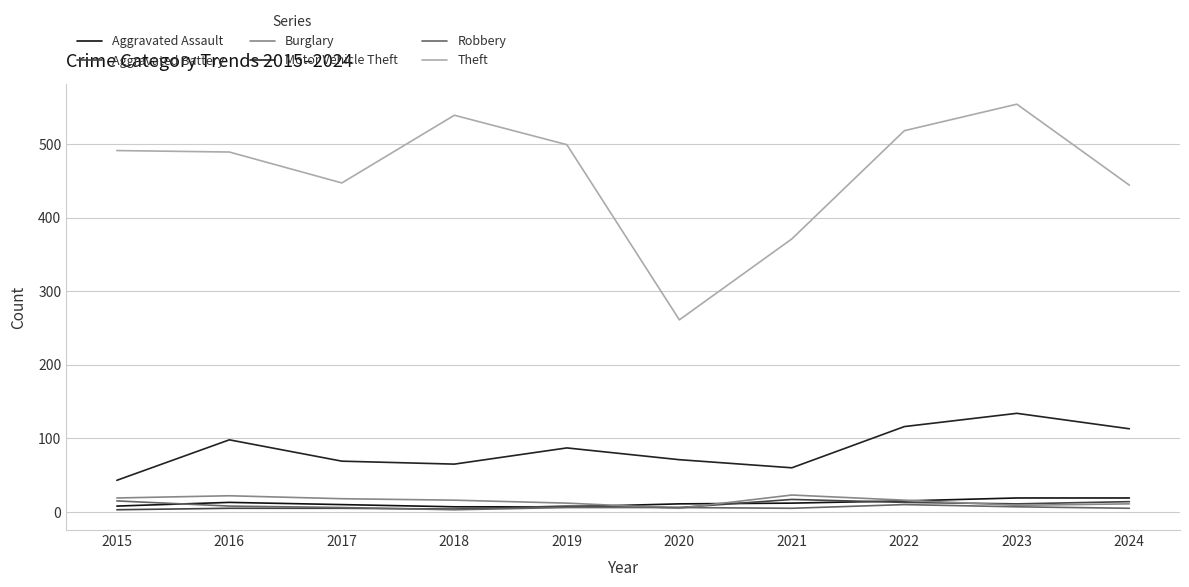

At which category is the sum across all series the highest?

2023